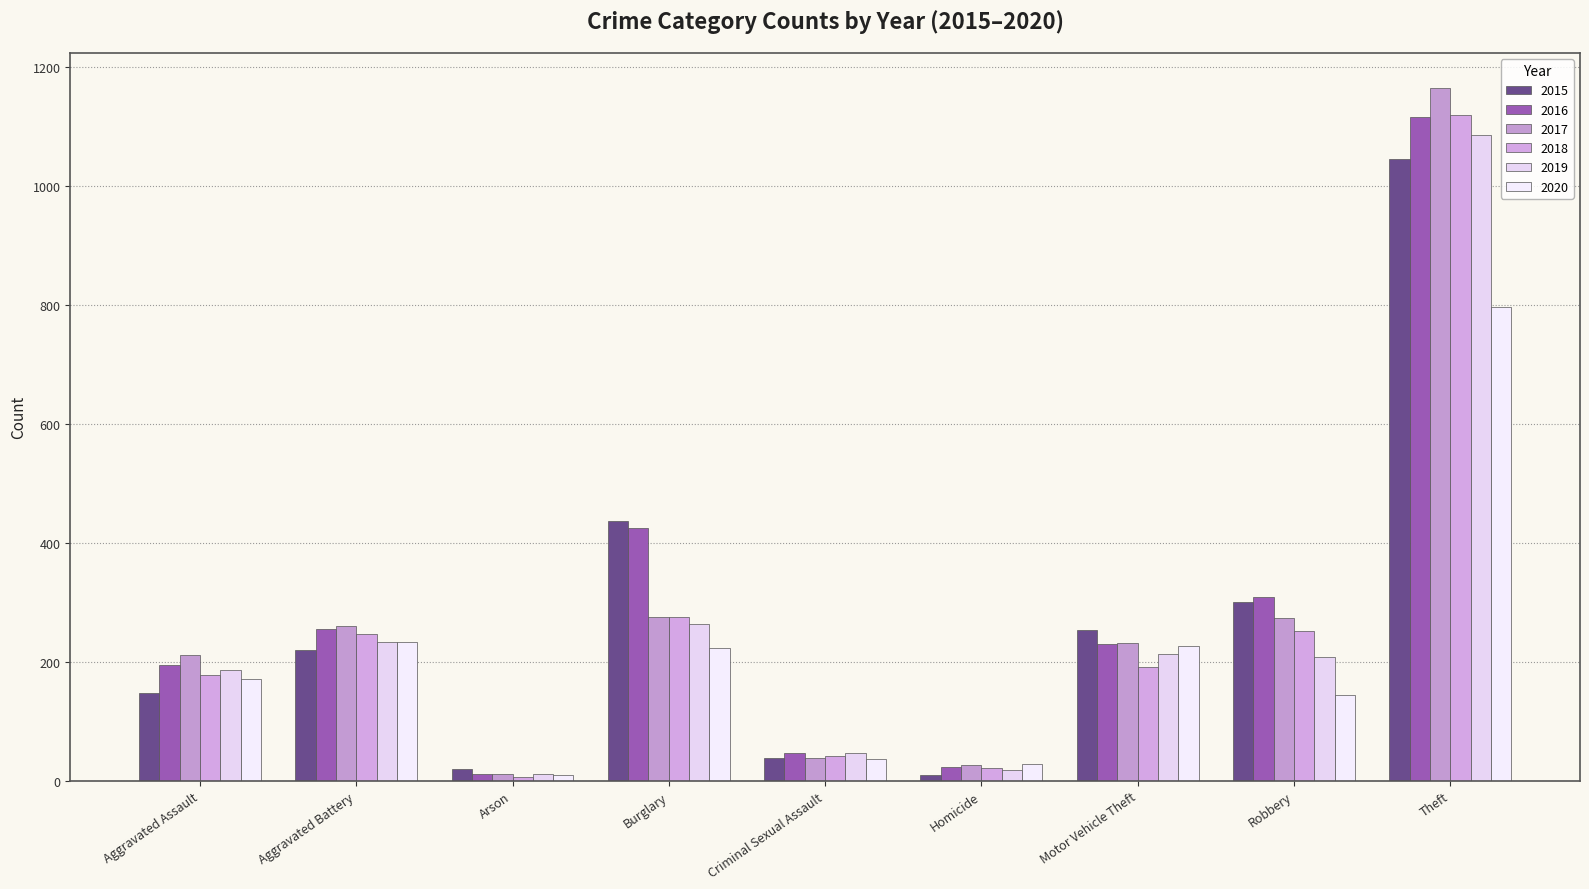

What is the label of the 8th bar from the right?

Aggravated Battery